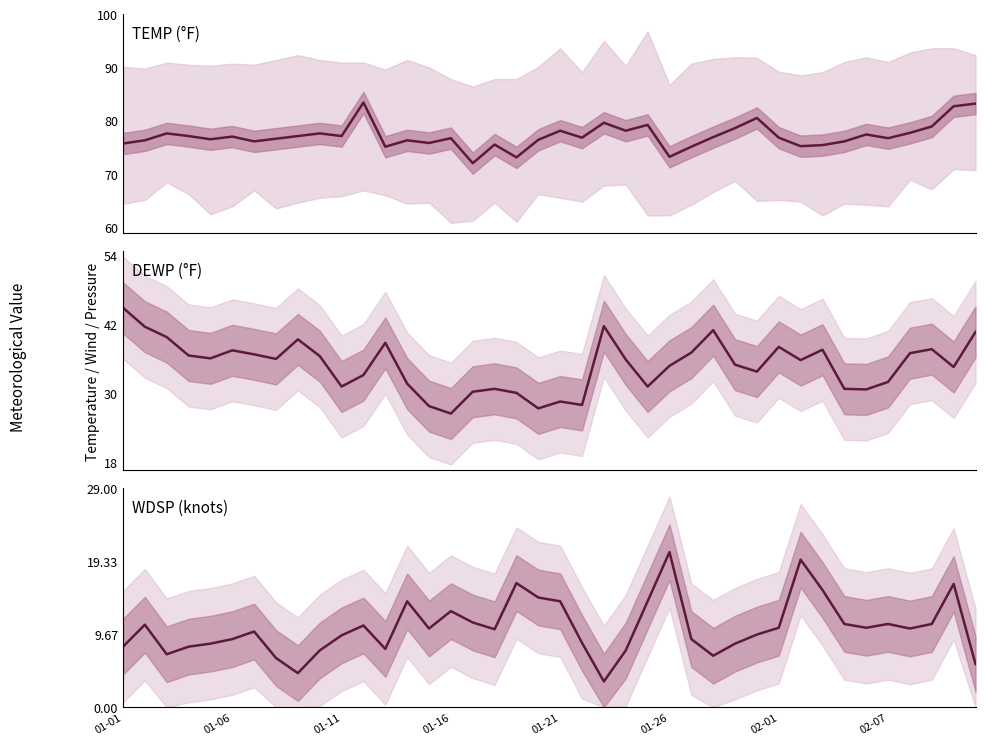

The value of WDSP at 11 is 10.8. True or false?

True